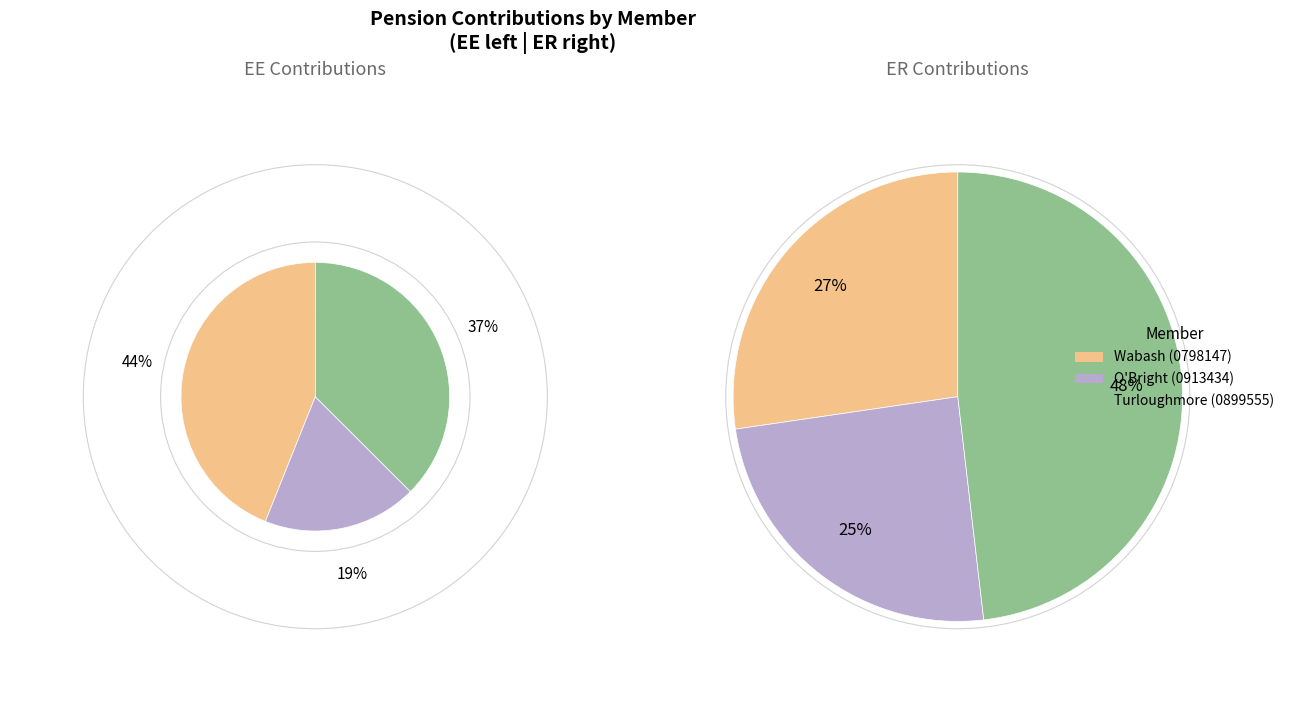

To the nearest percent, what is the combined percentage of Turloughmore (0899555) and Wabash (0798147)?

75%